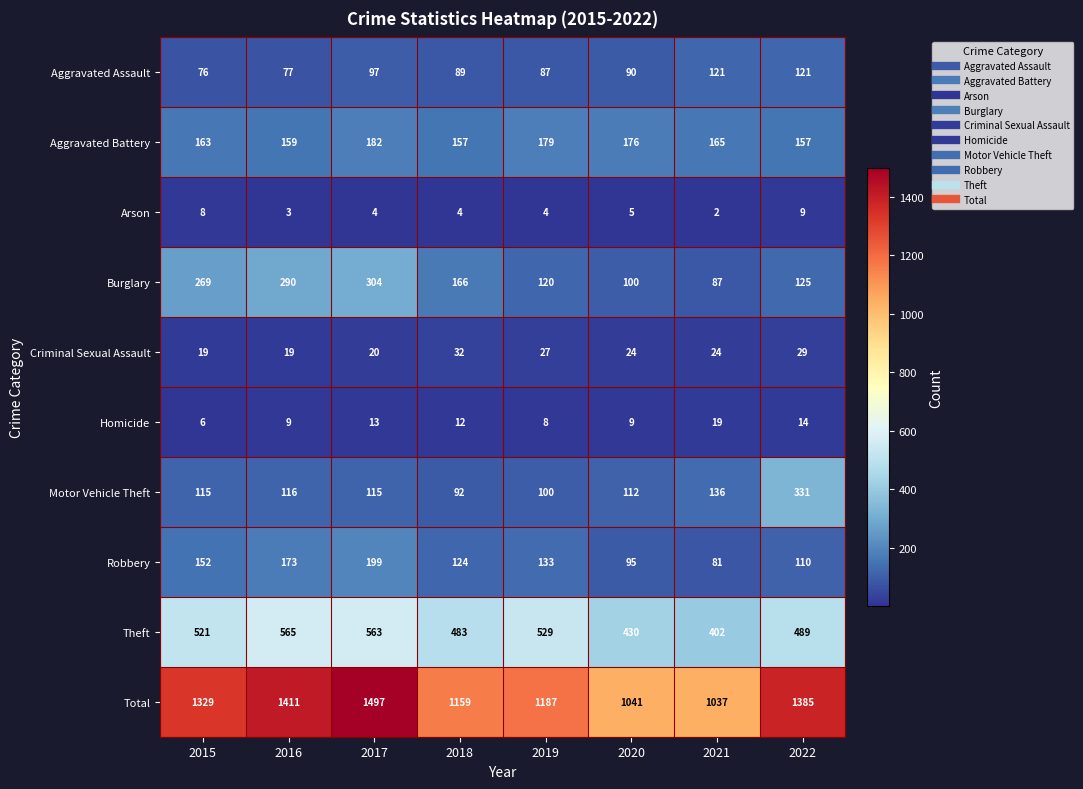

Rank the series by their maximum value, from highest to lowest.

Total, Theft, Motor Vehicle Theft, Burglary, Robbery, Aggravated Battery, Aggravated Assault, Criminal Sexual Assault, Homicide, Arson